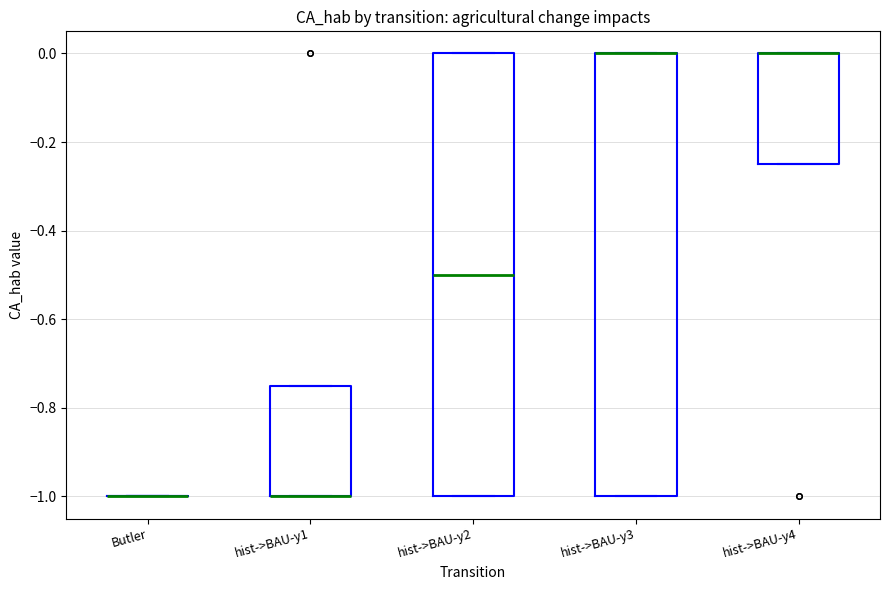

Where is the upper edge of the box for hist->BAU-y4 on the y-axis? The values are not printed on the chart, so give them approximately, as read against the axis.

0.00